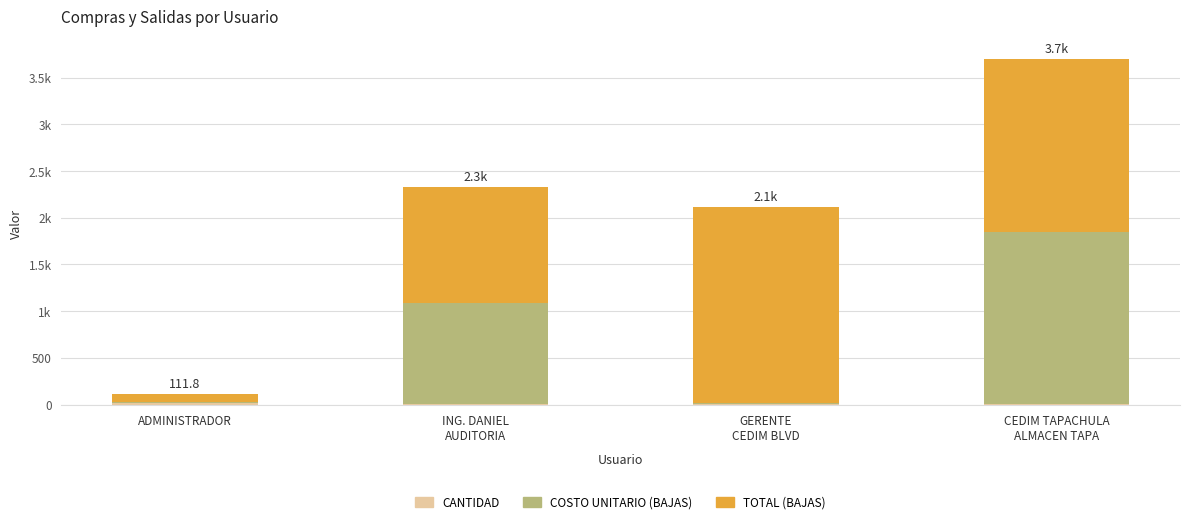

Does the chart contain stacked bars?

Yes